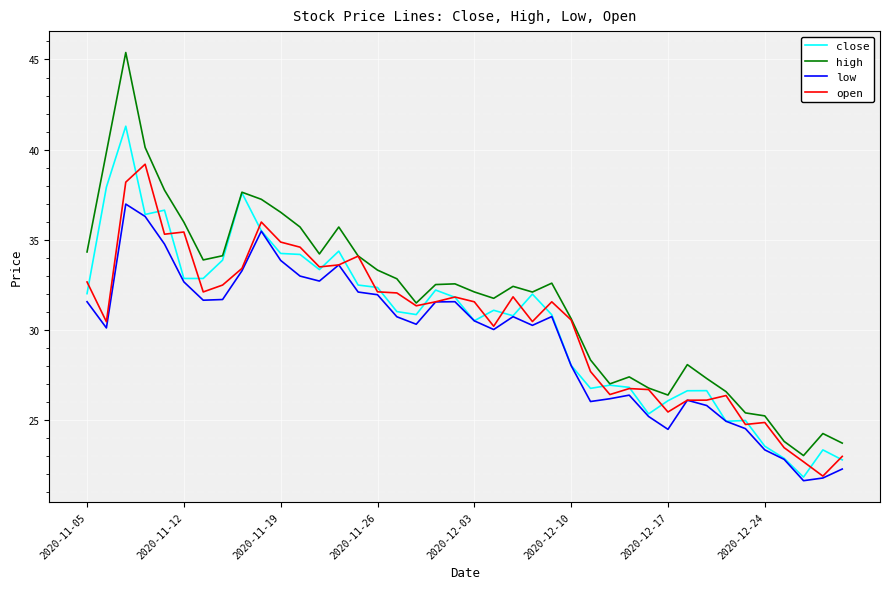

Which series has the largest total across all categories?

high